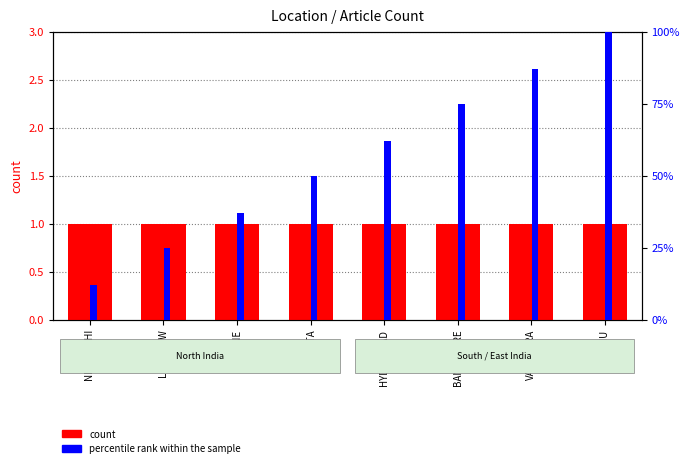

The value of percentile rank within the sample at KOLKATA is 85. True or false?

False